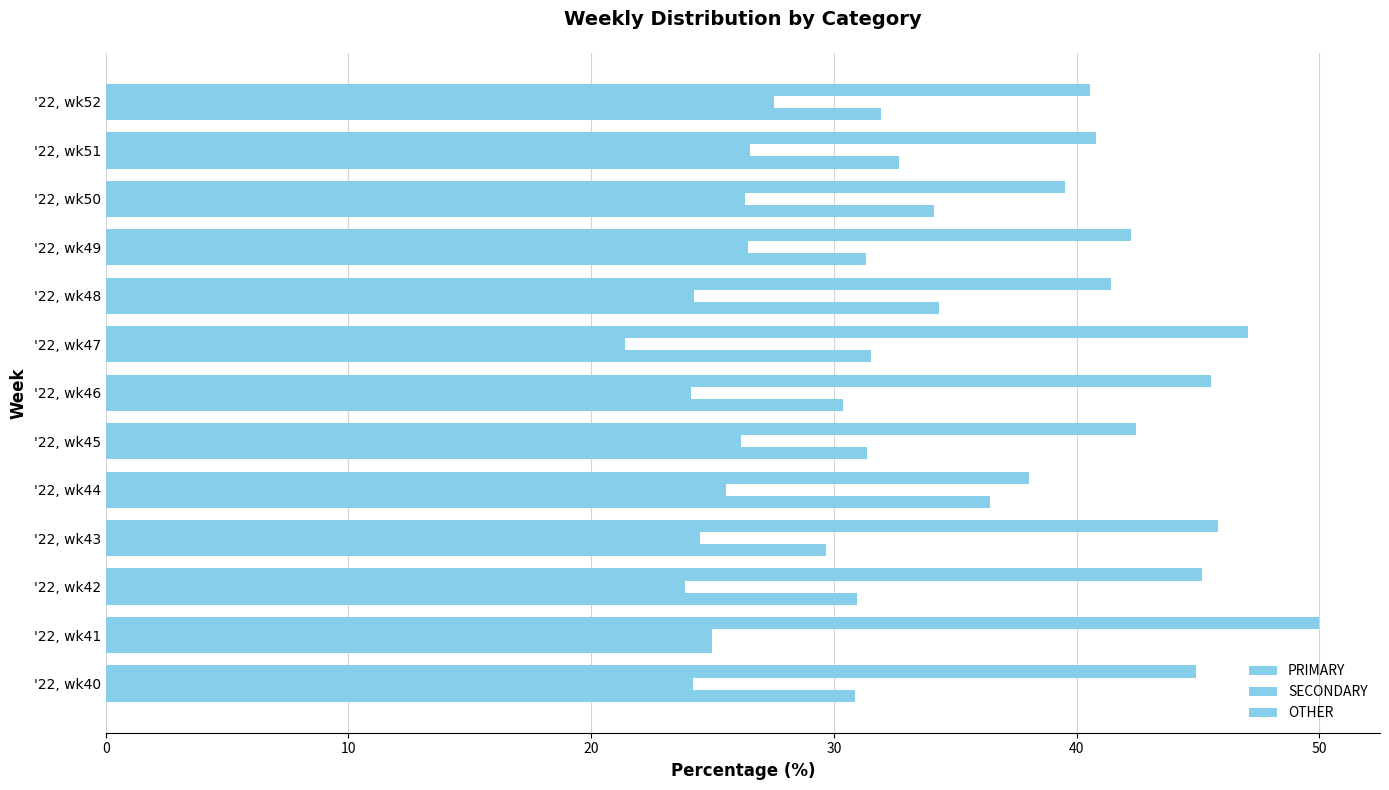

How many distinct data groups are displayed?

3